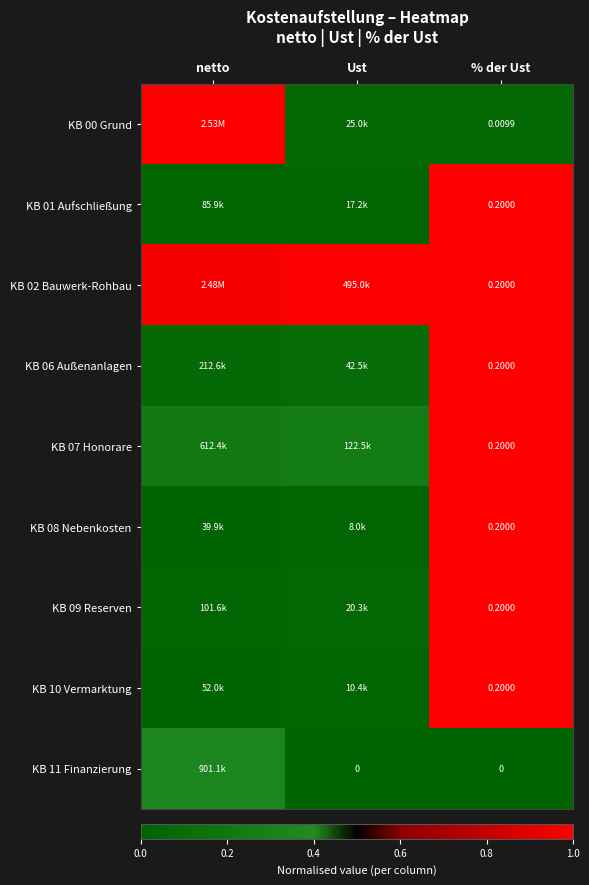

The KB 08 Nebenkosten series shows 0.3 at netto. True or false?

False